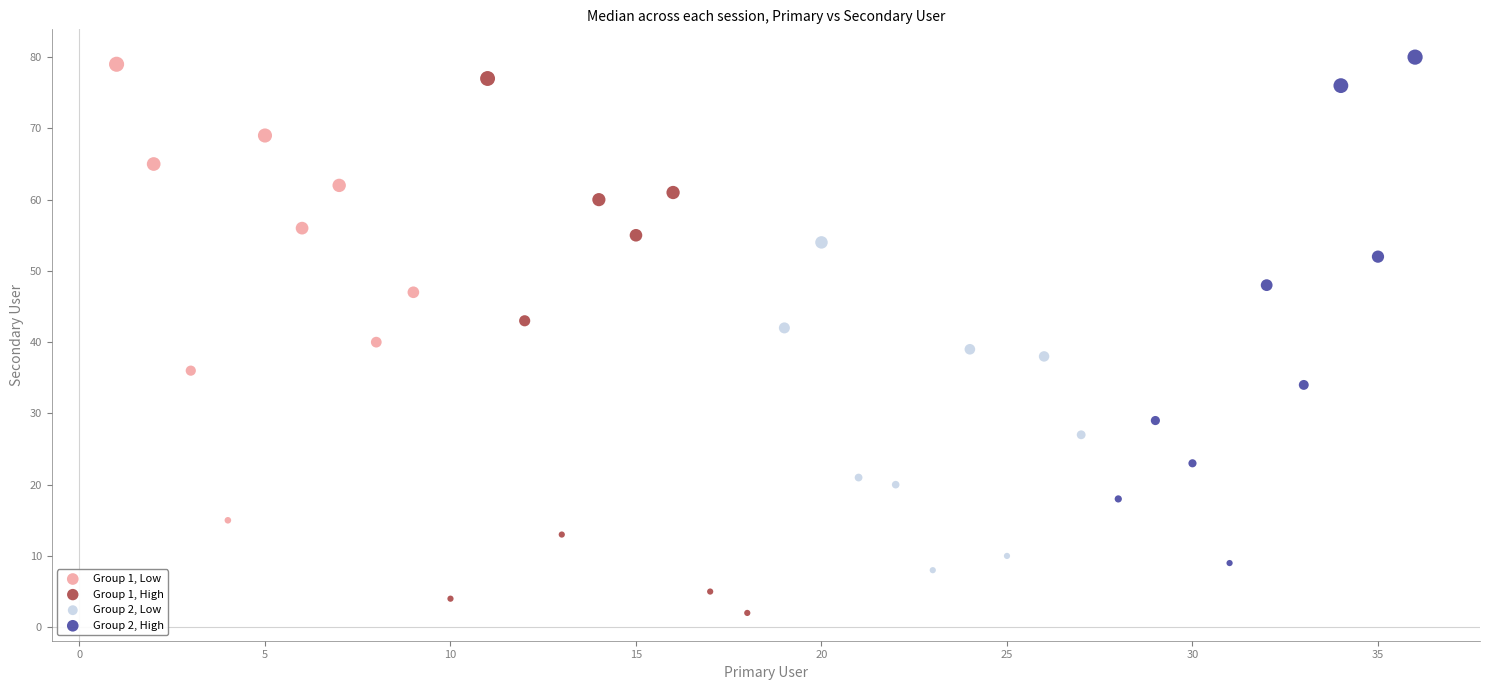

Which series reaches the minimum Y coordinate?

Group 1, High